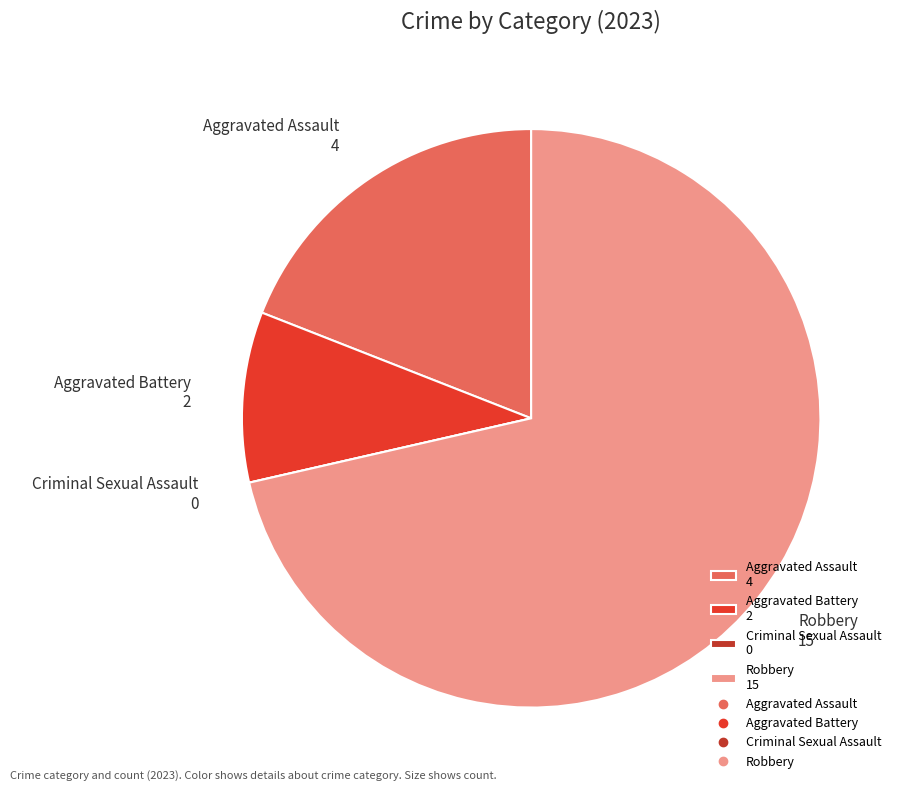

The Aggravated Battery slice represents 10% of the pie. True or false?

True